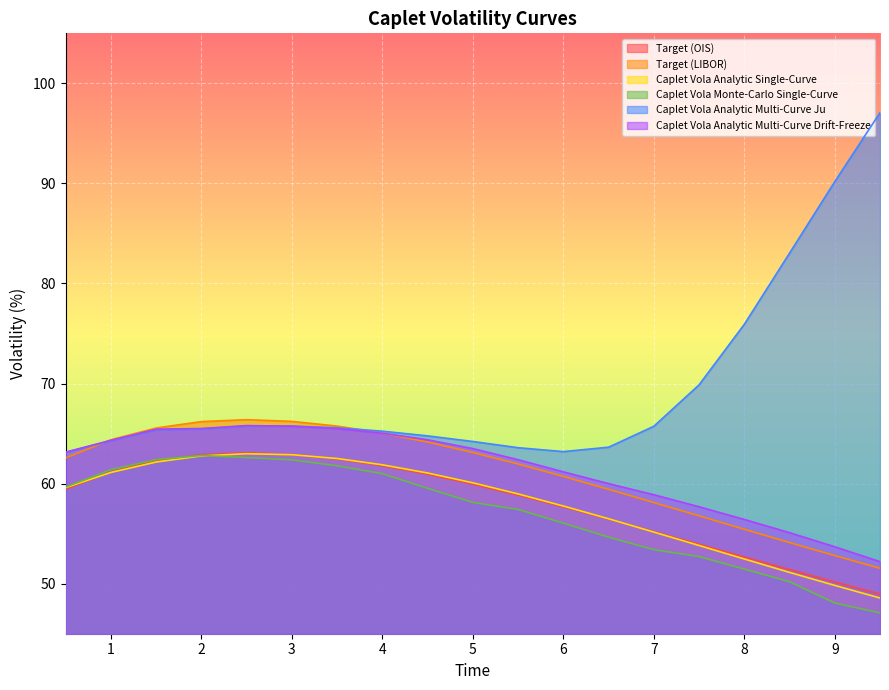

What is the minimum value for Caplet Vola Analytic Single-Curve?

48.6